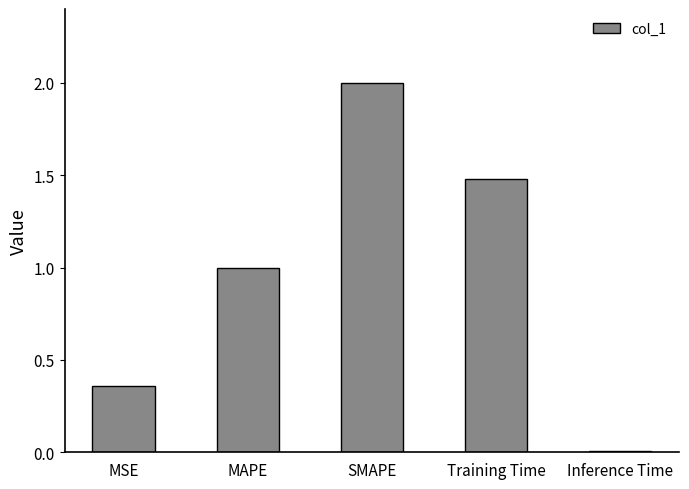

What is the average value?

1.0